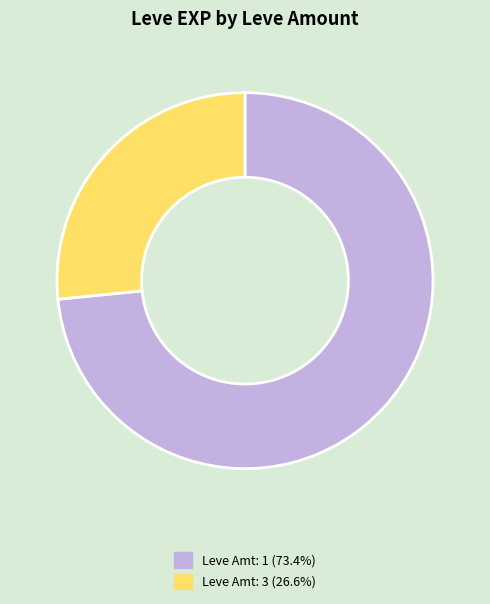

Is there any slice that represents more than half of the pie?

Yes